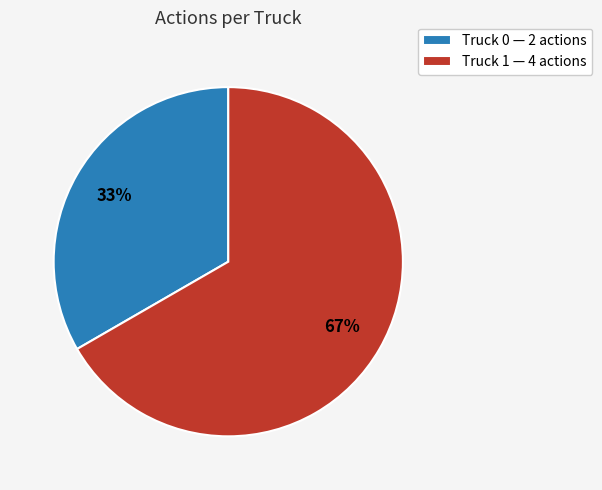

Which slice is the smallest?

Truck 0